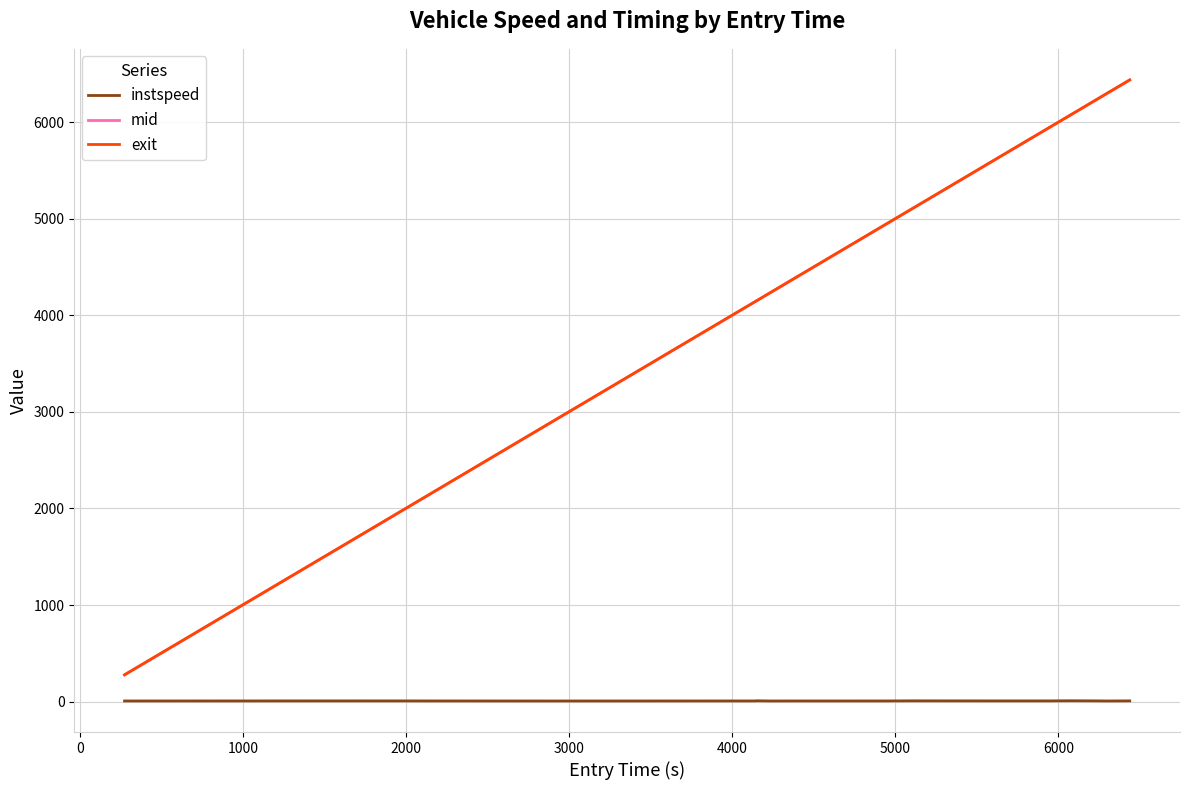

True or false: exit and instspeed intersect in this chart.

False